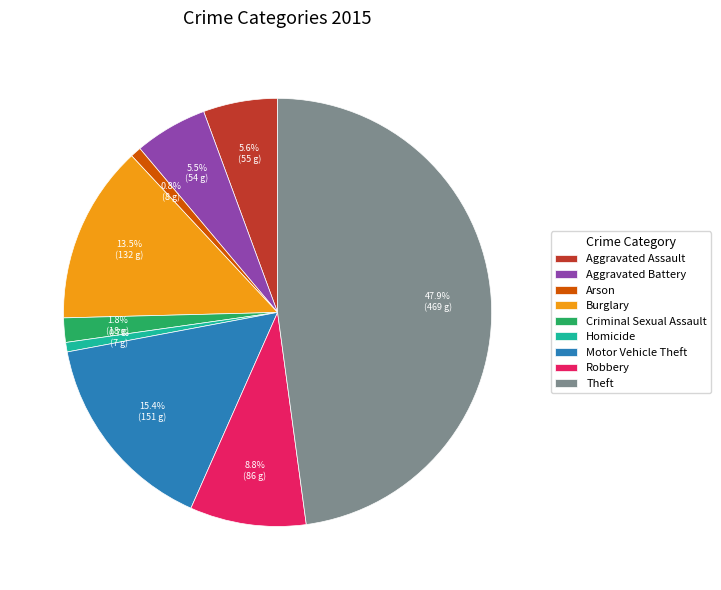

Which has a higher value, Motor Vehicle Theft or Arson?

Motor Vehicle Theft